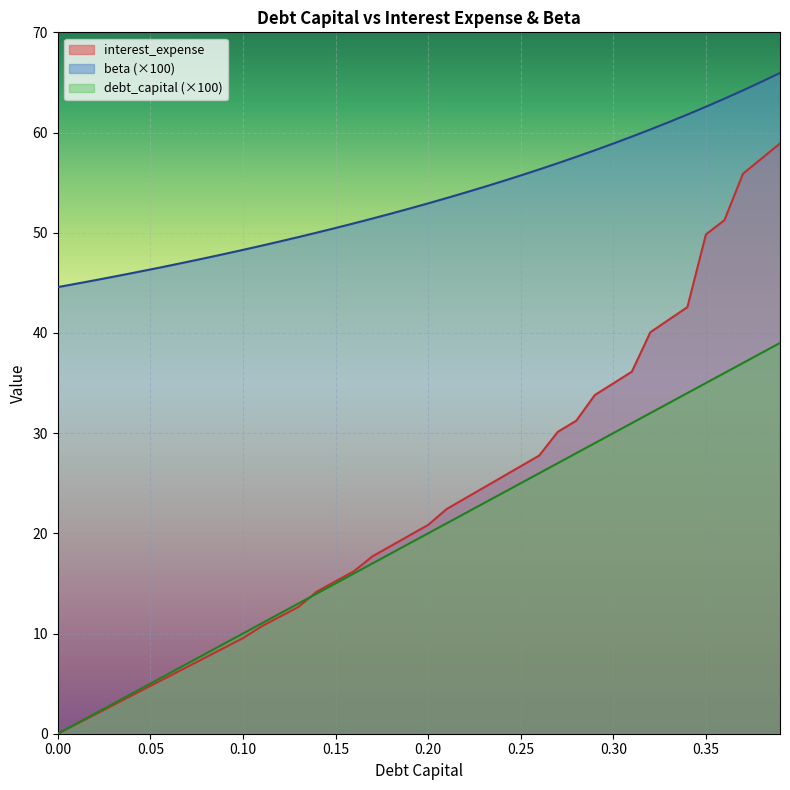

What is the difference between the maximum and second lowest values in the beta series?

21.0